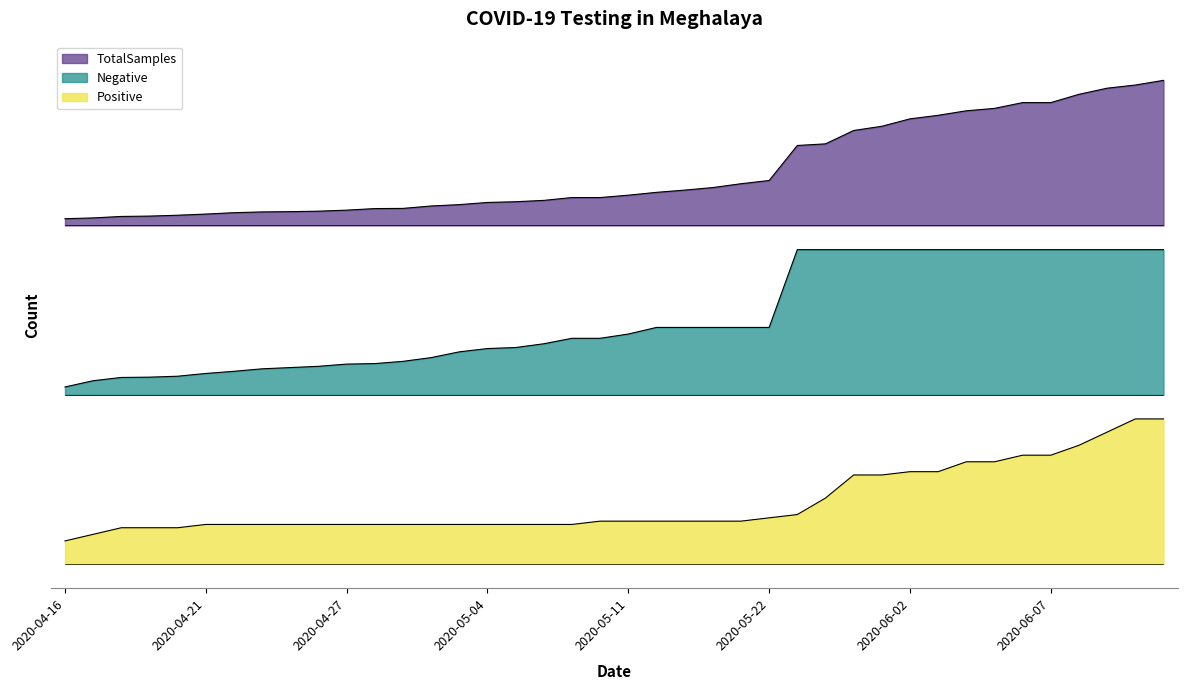

Reading left to right, transcribe all the data shown in this chart.

TotalSamples: 2020-04-16=0.7	2020-04-17=0.7	2020-04-18=0.7	2020-04-19=0.7	2020-04-20=0.7	2020-04-21=0.7	2020-04-22=0.7	2020-04-23=0.7	2020-04-24=0.7	2020-04-25=0.7	2020-04-27=0.7	2020-04-28=0.7	2020-04-29=0.7	2020-04-30=0.7	2020-05-02=0.7	2020-05-04=0.7	2020-05-05=0.7	2020-05-07=0.8	2020-05-09=0.8	2020-05-10=0.8	2020-05-11=0.8	2020-05-15=0.8	2020-05-18=0.8	2020-05-19=0.8	2020-05-20=0.8	2020-05-22=0.8	2020-05-26=0.9	2020-05-27=0.9	2020-05-31=0.9	2020-06-01=0.9	2020-06-02=0.9	2020-06-03=0.9	2020-06-04=0.9	2020-06-05=0.9	2020-06-06=1.0	2020-06-07=1.0	2020-06-08=1.0	2020-06-09=1.0	2020-06-10=1.0	2020-06-11=1.0
Negative: 2020-04-16=0.4	2020-04-17=0.4	2020-04-18=0.4	2020-04-19=0.4	2020-04-20=0.4	2020-04-21=0.4	2020-04-22=0.4	2020-04-23=0.4	2020-04-24=0.4	2020-04-25=0.4	2020-04-27=0.4	2020-04-28=0.4	2020-04-29=0.4	2020-04-30=0.4	2020-05-02=0.4	2020-05-04=0.4	2020-05-05=0.4	2020-05-07=0.5	2020-05-09=0.5	2020-05-10=0.5	2020-05-11=0.5	2020-05-15=0.5	2020-05-18=0.5	2020-05-19=0.5	2020-05-20=0.5	2020-05-22=0.5	2020-05-26=0.6	2020-05-27=0.6	2020-05-31=0.6	2020-06-01=0.6	2020-06-02=0.6	2020-06-03=0.6	2020-06-04=0.6	2020-06-05=0.6	2020-06-06=0.6	2020-06-07=0.6	2020-06-08=0.6	2020-06-09=0.6	2020-06-10=0.6	2020-06-11=0.6
Positive: 2020-04-16=0.0	2020-04-17=0.1	2020-04-18=0.1	2020-04-19=0.1	2020-04-20=0.1	2020-04-21=0.1	2020-04-22=0.1	2020-04-23=0.1	2020-04-24=0.1	2020-04-25=0.1	2020-04-27=0.1	2020-04-28=0.1	2020-04-29=0.1	2020-04-30=0.1	2020-05-02=0.1	2020-05-04=0.1	2020-05-05=0.1	2020-05-07=0.1	2020-05-09=0.1	2020-05-10=0.1	2020-05-11=0.1	2020-05-15=0.1	2020-05-18=0.1	2020-05-19=0.1	2020-05-20=0.1	2020-05-22=0.1	2020-05-26=0.1	2020-05-27=0.1	2020-05-31=0.2	2020-06-01=0.2	2020-06-02=0.2	2020-06-03=0.2	2020-06-04=0.2	2020-06-05=0.2	2020-06-06=0.2	2020-06-07=0.2	2020-06-08=0.2	2020-06-09=0.3	2020-06-10=0.3	2020-06-11=0.3